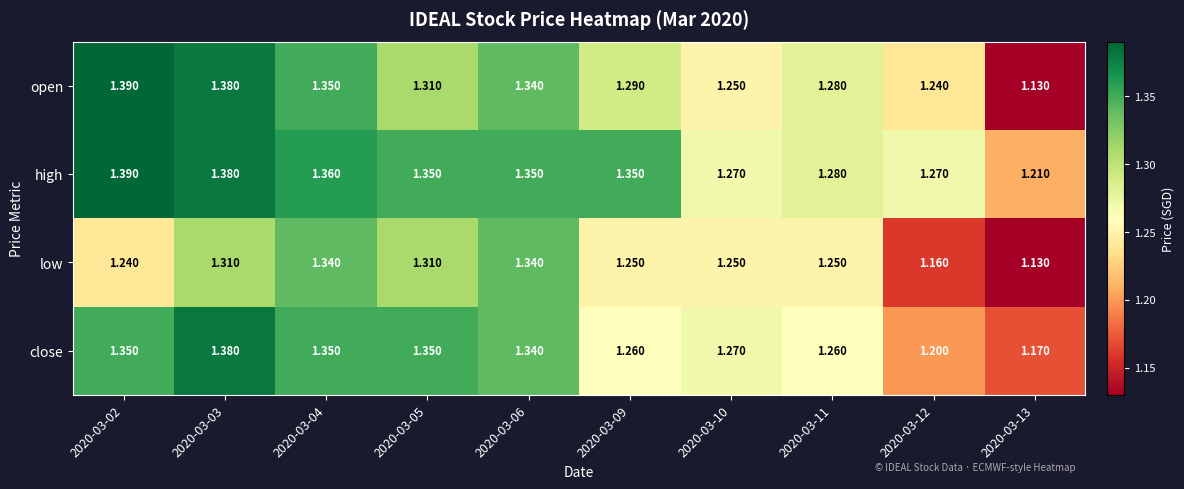

At which category does the chart reach its minimum across all series?

2020-03-13